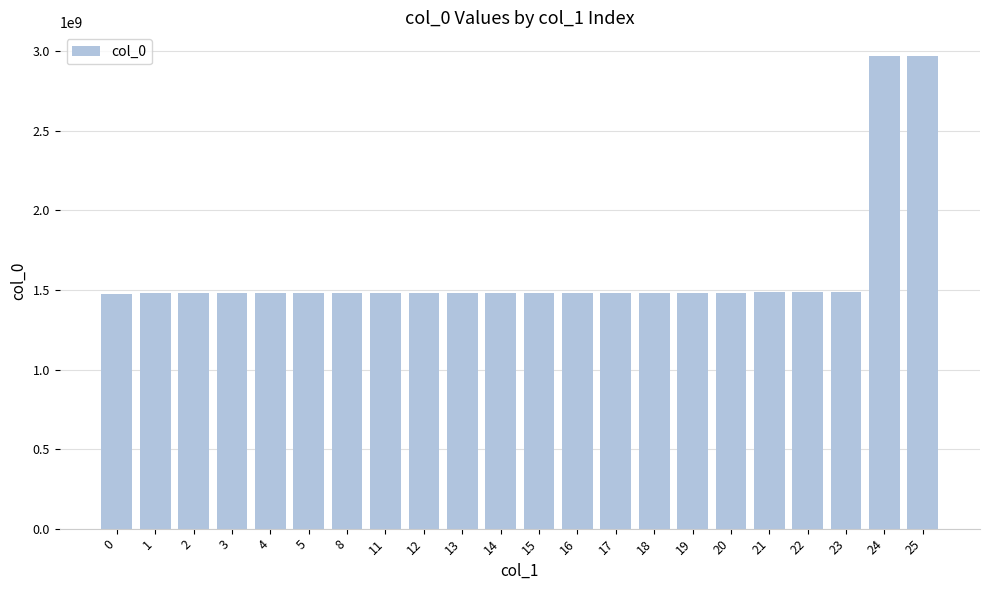

What is the value of the 14th bar from the left?

1481397343